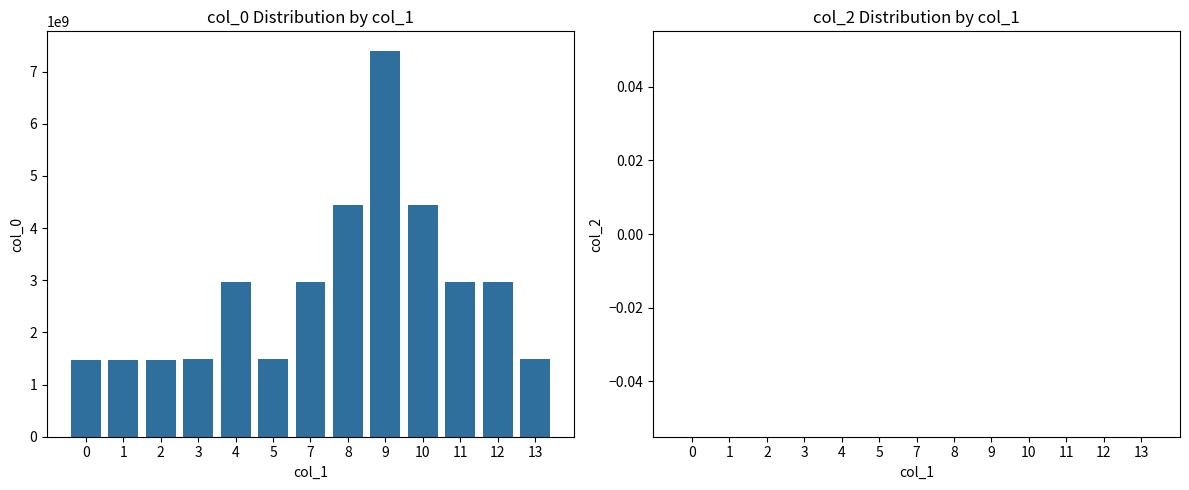

Between 2 and 7, which is larger?

7